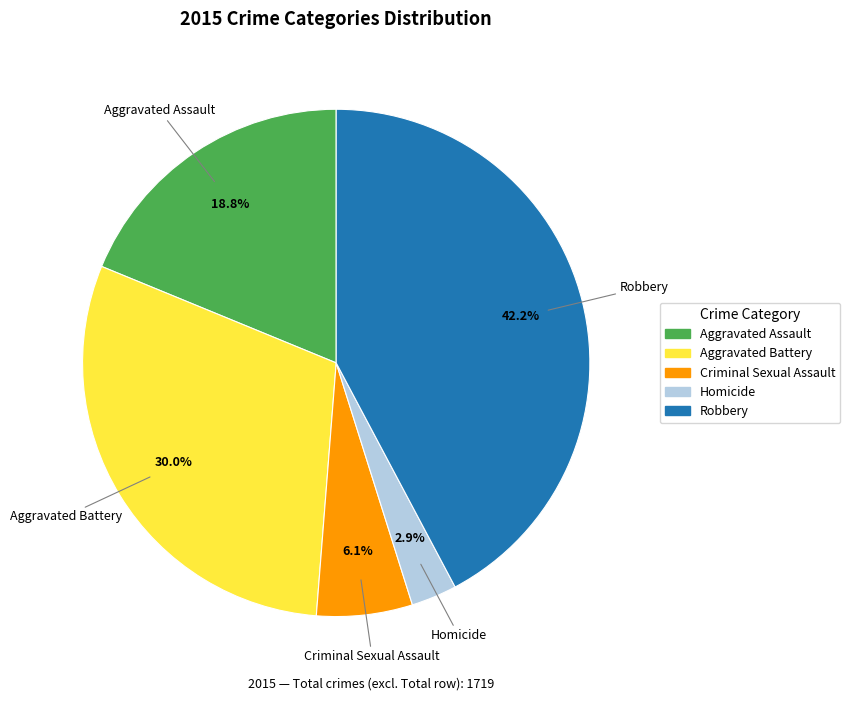

How much of the chart is everything except Criminal Sexual Assault?

93.9%